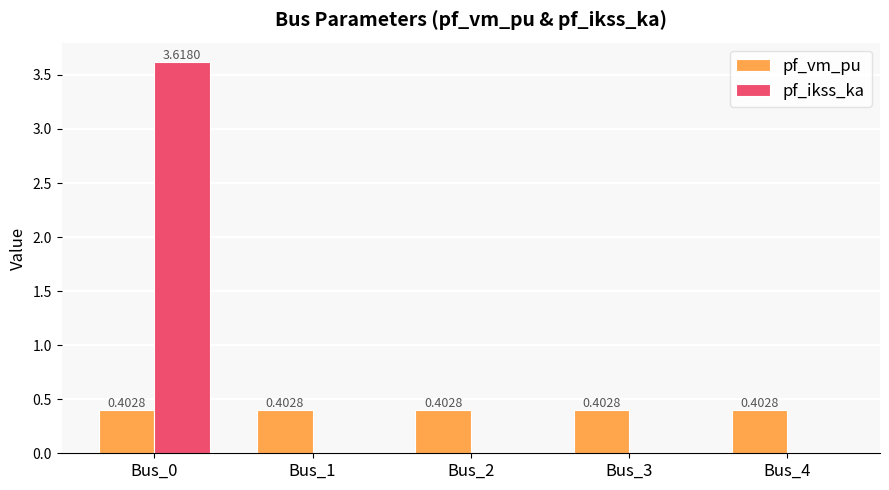

Between Bus_0 and Bus_3, which series saw the biggest shift?

pf_ikss_ka